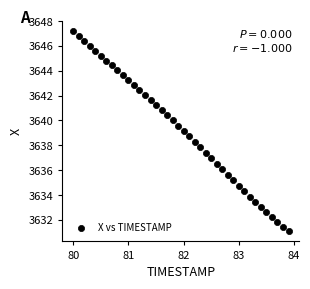

What is the range of X values (max minus min)?

3.9